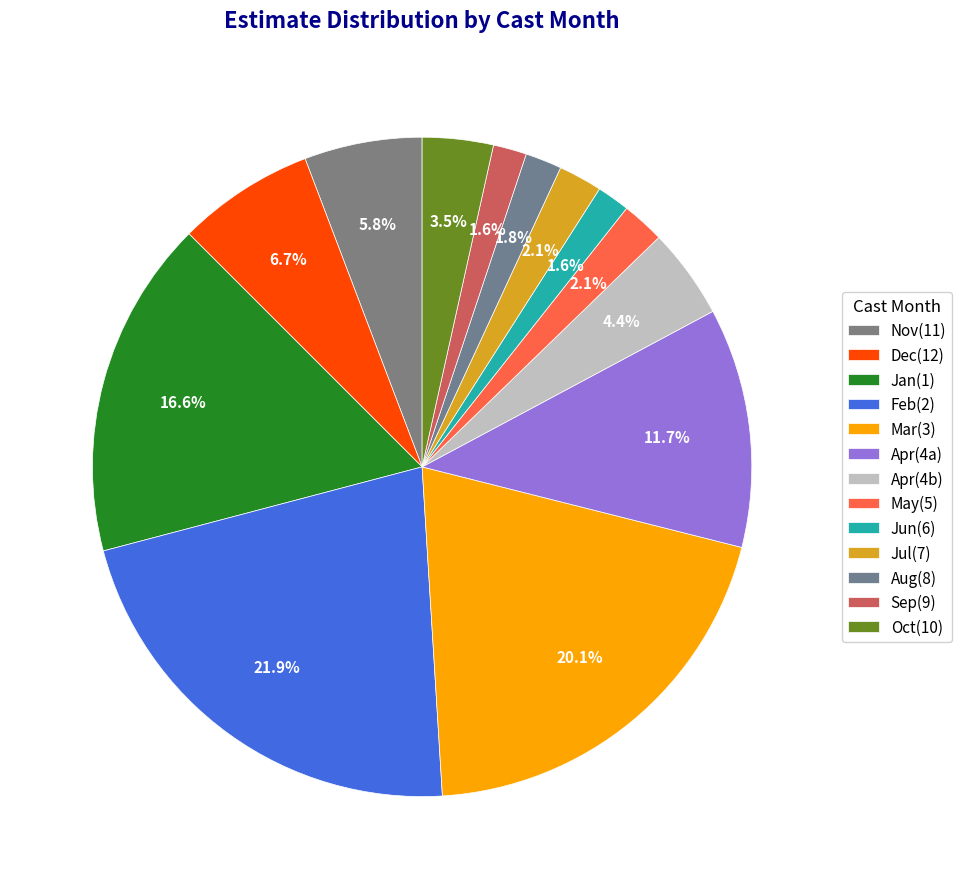

Which slice is the smallest?

6